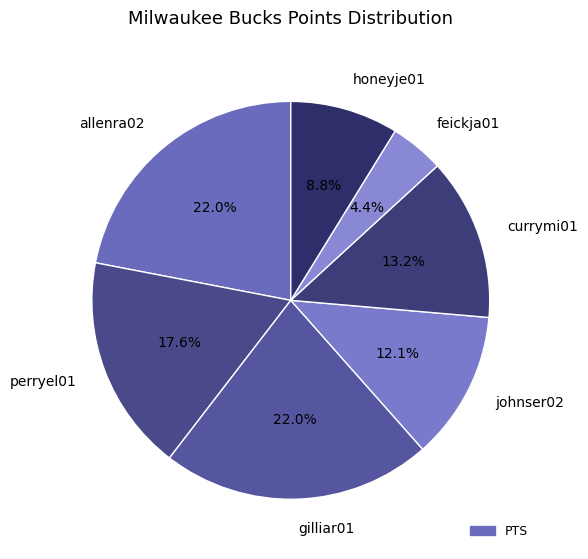

What percentage is NOT represented by allenra02?

78.0%